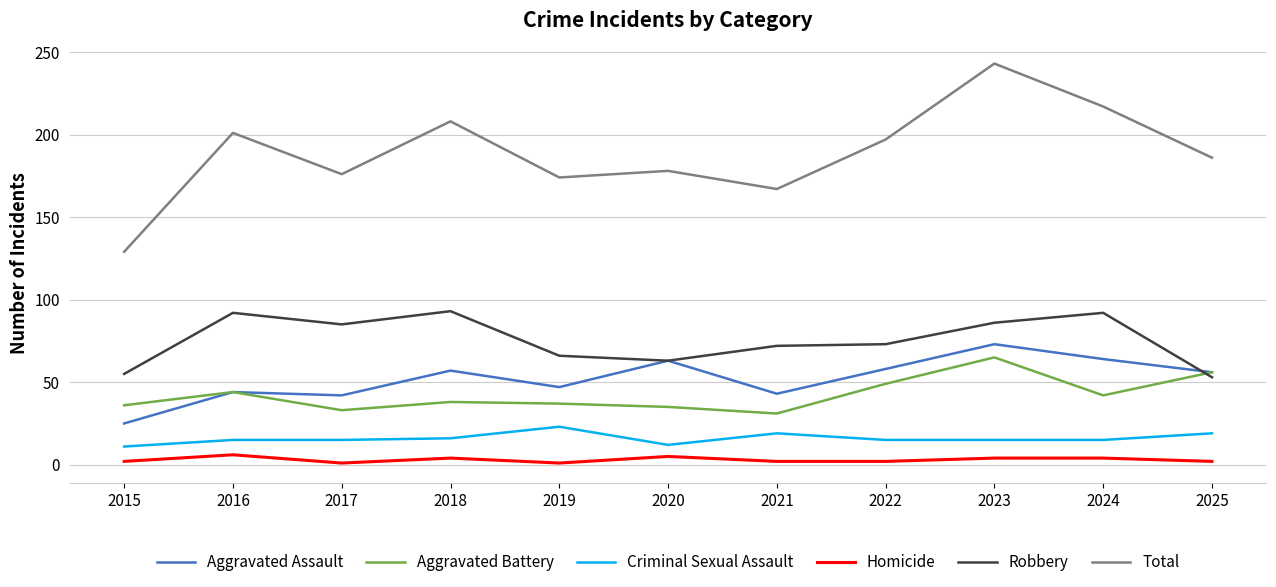

What is the difference between the second highest and second lowest values in the Robbery series?

37